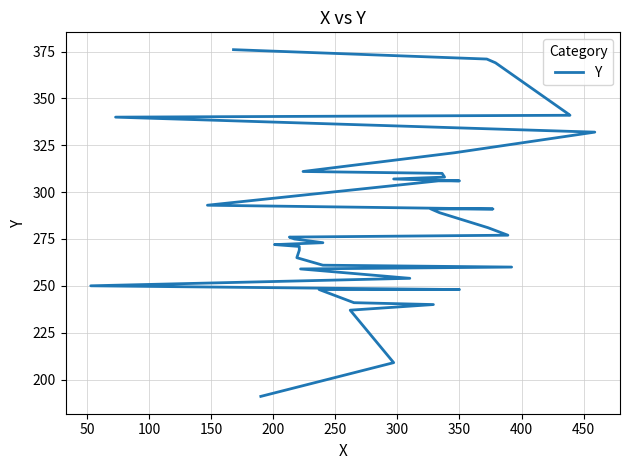

Reading right to left, extract all data points from this chart.

376	371	369	342	341	340	332	321	311	310	308	307	306	306	293	291	291	289	281	277	276	275	273	272	272	271	269	265	261	260	259	254	250	248	248	241	240	237	209	191